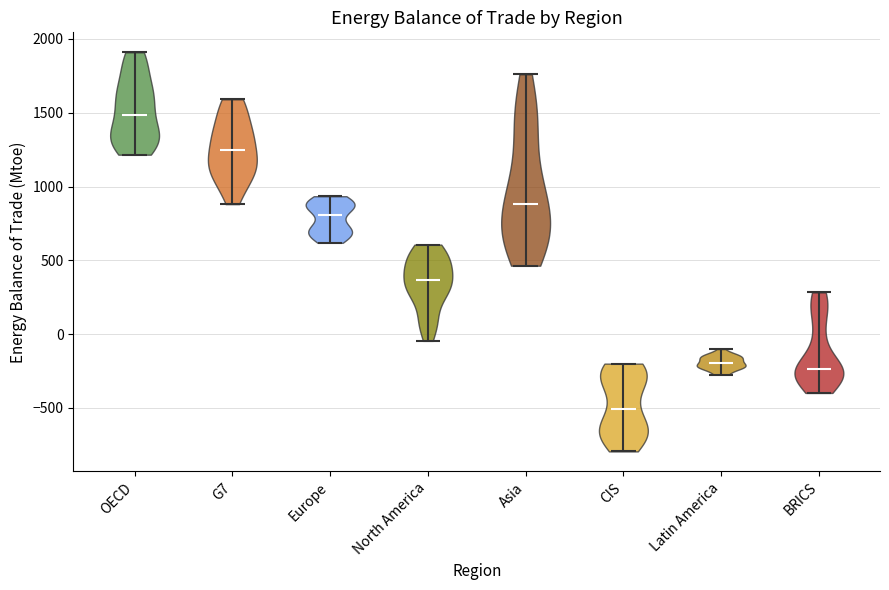

Which violin has the highest median line?

OECD